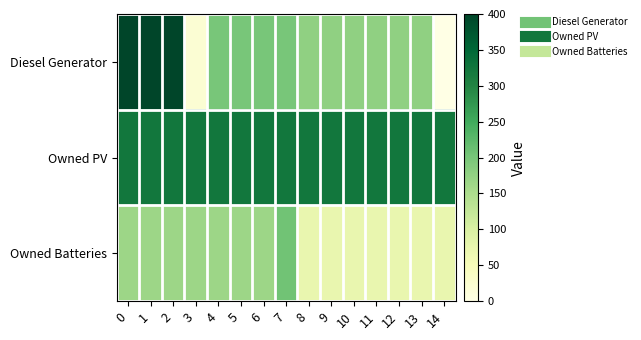

Reading left to right, extract all data points from this chart.

row_0: 400	400	400	21	199	199	199	199	178	178	178	178	178	178	0
row_1: 323	323	323	323	323	323	323	323	323	323	323	323	323	323	323
row_2: 165	165	165	165	165	165	165	205	72	72	72	72	72	72	72